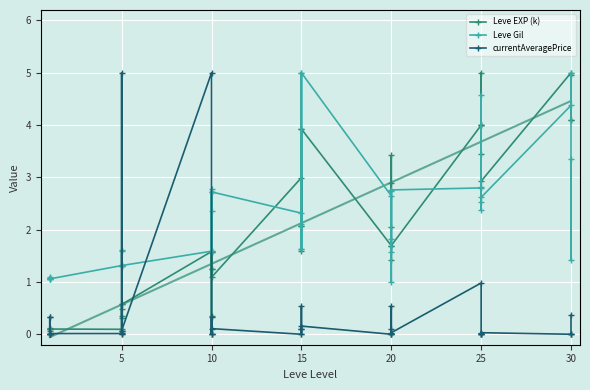

How many lines are shown in the chart?

3